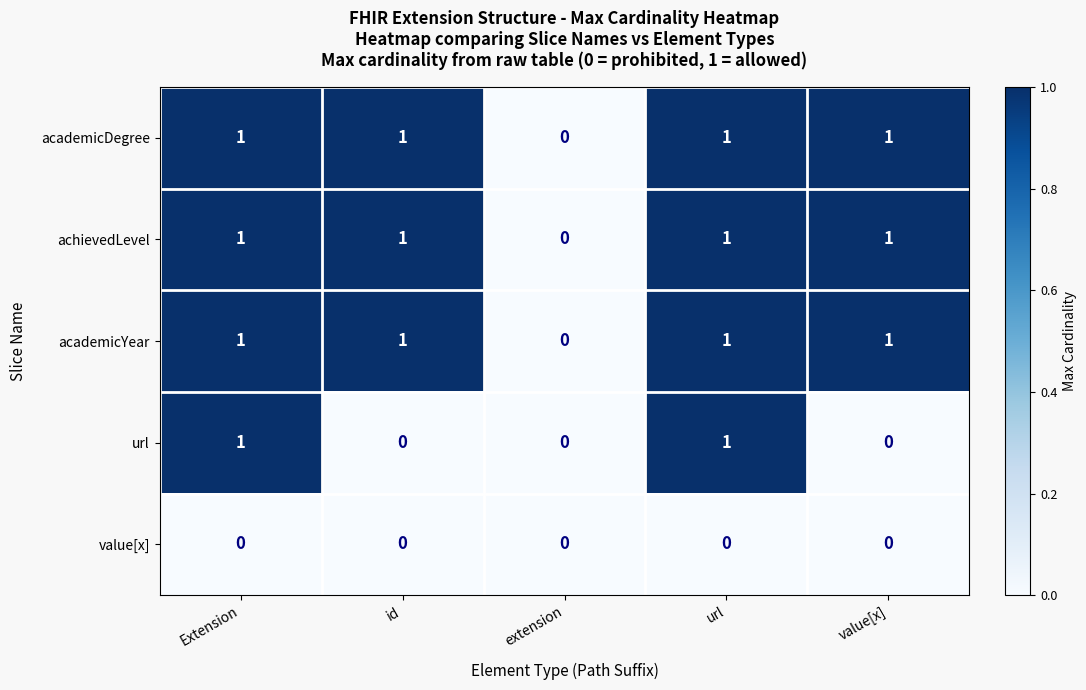

Is it true that url equals 0 at extension?

True